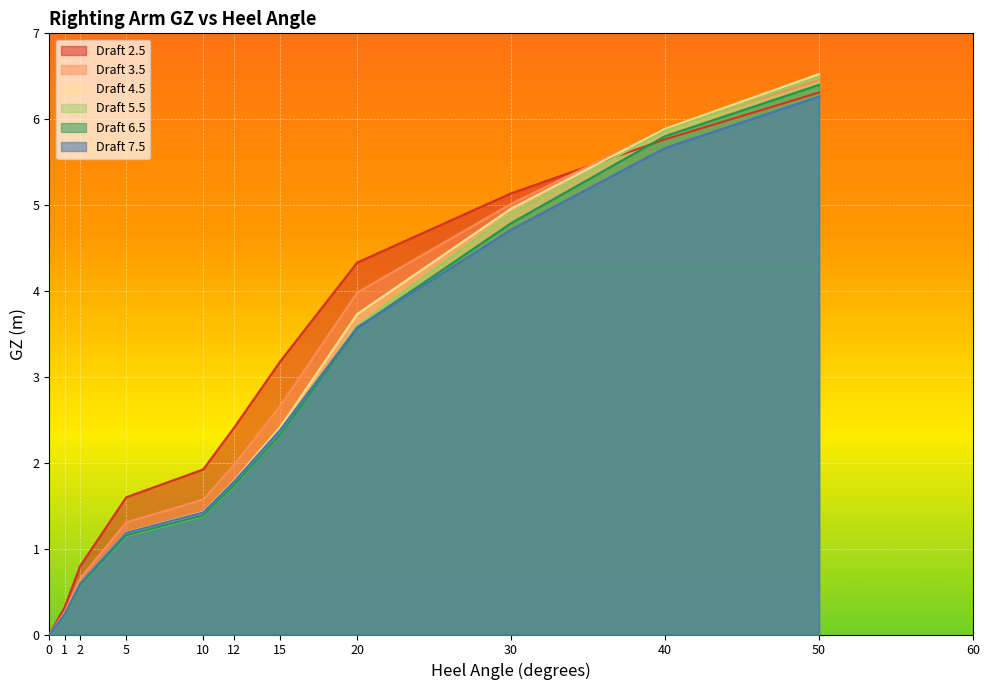

Where does the Draft 7.5 series first go above 1?

5